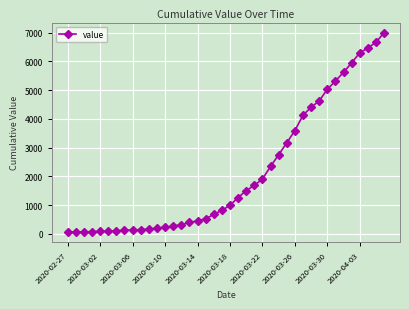

What is the sum of all values?

85740